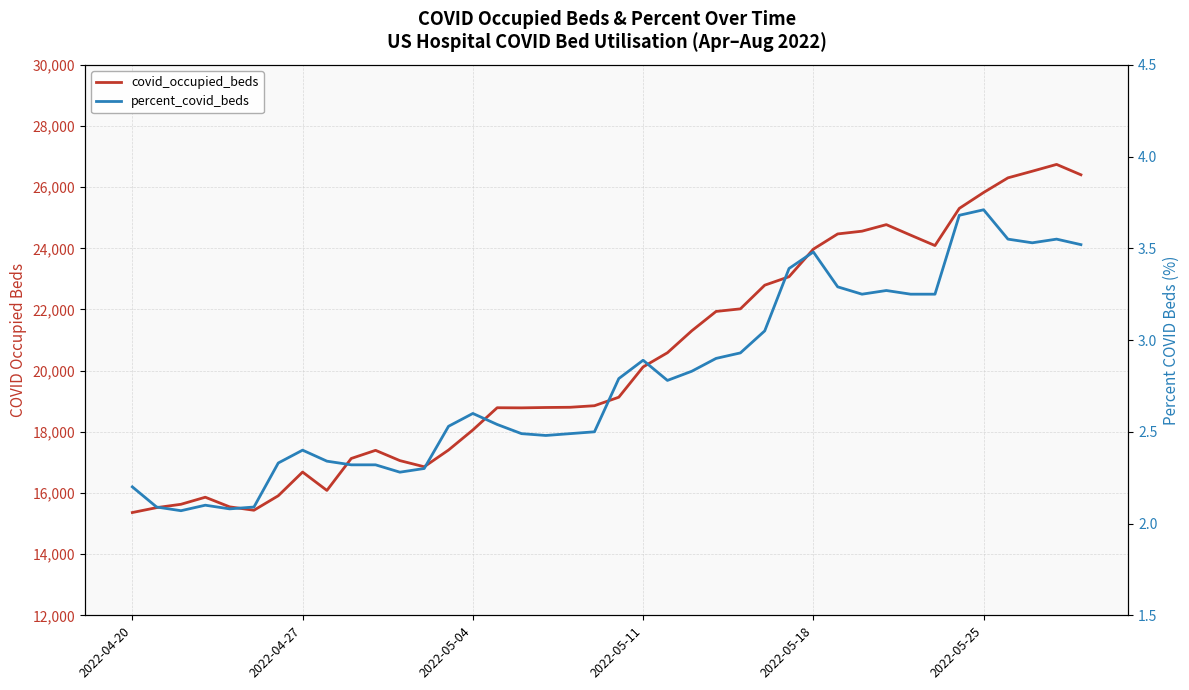

Reading right to left, extract all data points from this chart.

covid_occupied_beds: 26404.0	26743.0	26521.0	26304.0	25825.0	25305.0	24090.0	24430.0	24774.0	24560.0	24470.0	23973.0	23071.0	22794.0	22020.0	21936.0	21302.0	20585.0	20121.0	19131.0	18853.0	18802.0	18795.0	18783.0	18787.0	18060.0	17404.0	16857.0	17058.0	17394.0	17128.0	16083.0	16684.0	15909.0	15435.0	15546.0	15861.0	15630.0	15521.0	15360.0
percent_covid_beds: 3.5	3.5	3.5	3.5	3.7	3.7	3.2	3.2	3.3	3.2	3.3	3.5	3.4	3.0	2.9	2.9	2.8	2.8	2.9	2.8	2.5	2.5	2.5	2.5	2.5	2.6	2.5	2.3	2.3	2.3	2.3	2.3	2.4	2.3	2.1	2.1	2.1	2.1	2.1	2.2